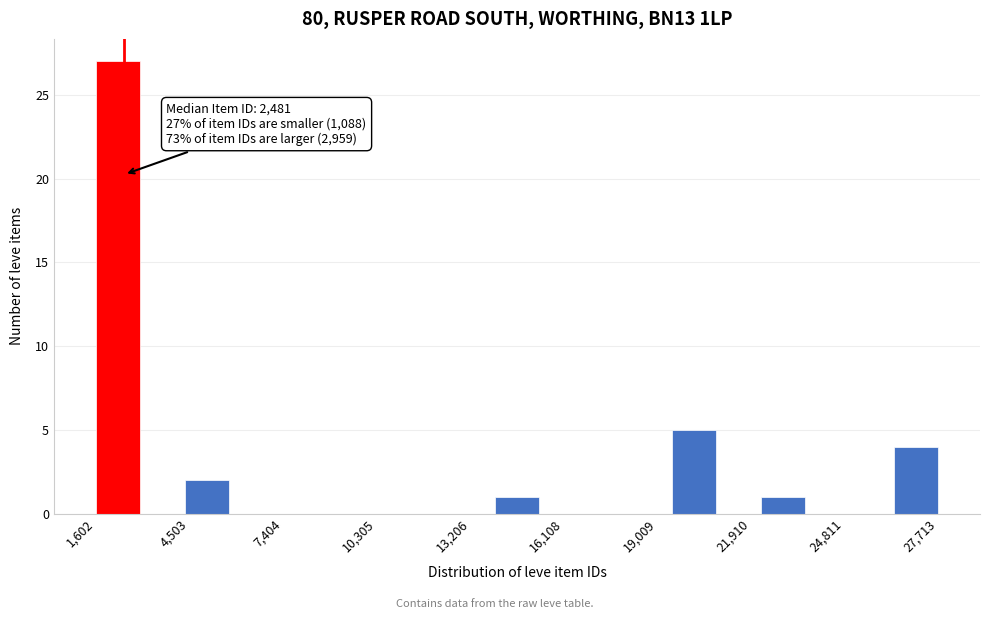

Read against the x-axis, roughly where is the centre of the tallest bar?

2500